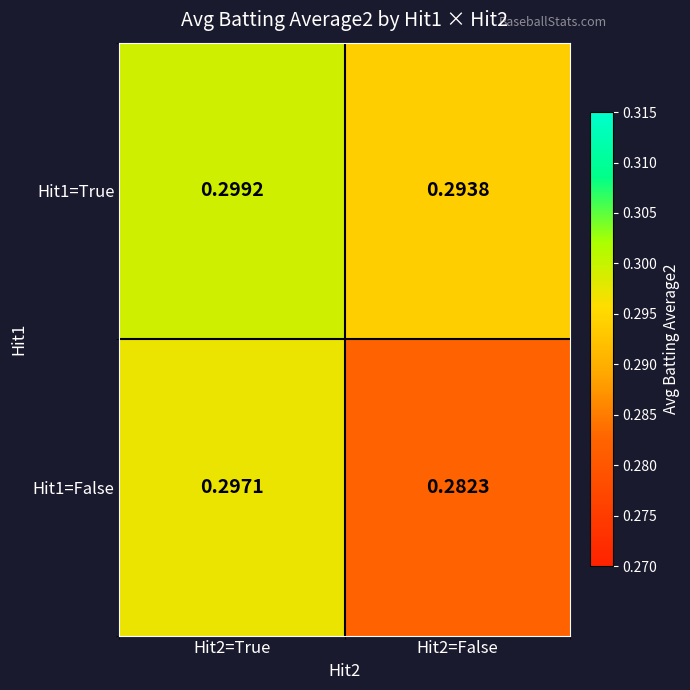

Is the value of Hit1=True at Hit2=True greater than the value of Hit1=False at Hit2=True?

Yes